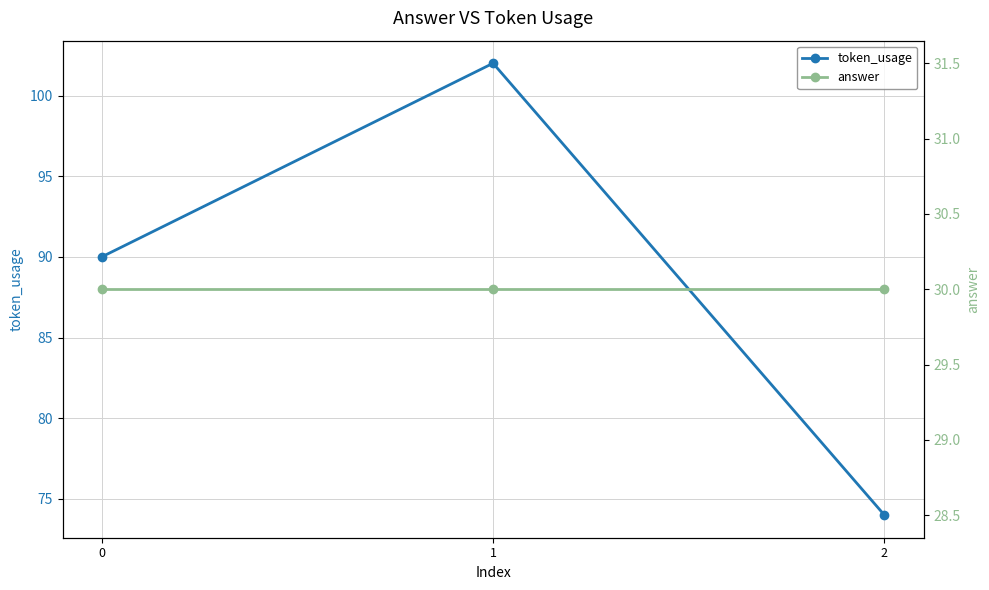

What is the value of the token_usage point at the 2nd from the left?

102